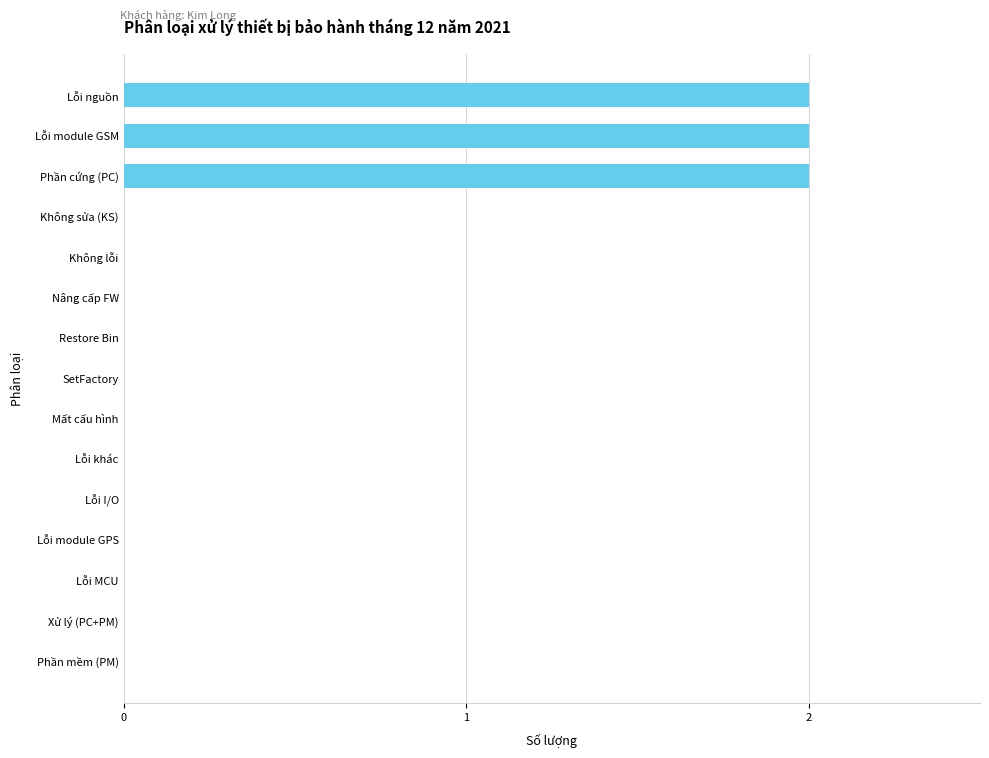

What is the change in value from Nâng cấp FW to Lỗi nguồn?

+2